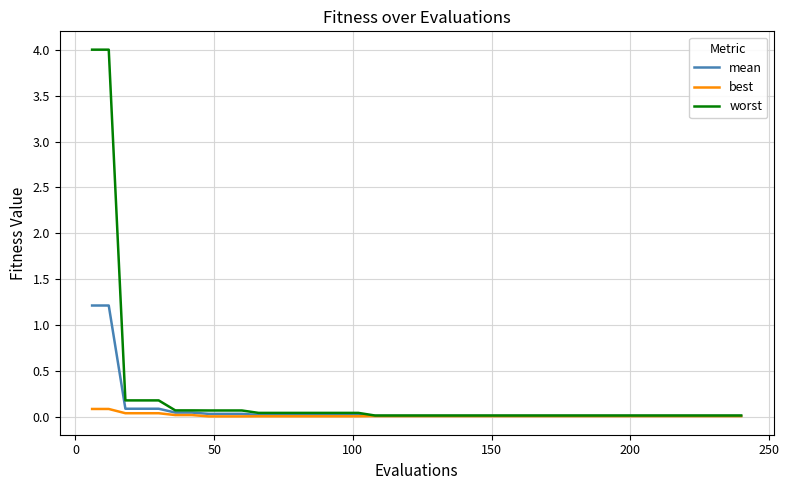

Count the best values in the range 0 to 1.

40